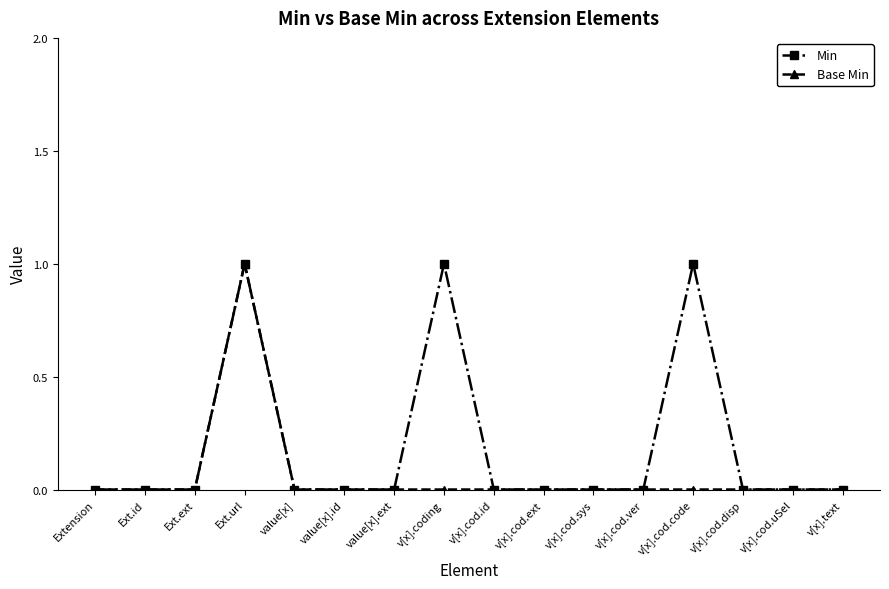

Reading left to right, what are all the values shown in this chart?

Min: 0	0	0	1	0	0	0	1	0	0	0	0	1	0	0	0
Base Min: 0	0	0	1	0	0	0	0	0	0	0	0	0	0	0	0